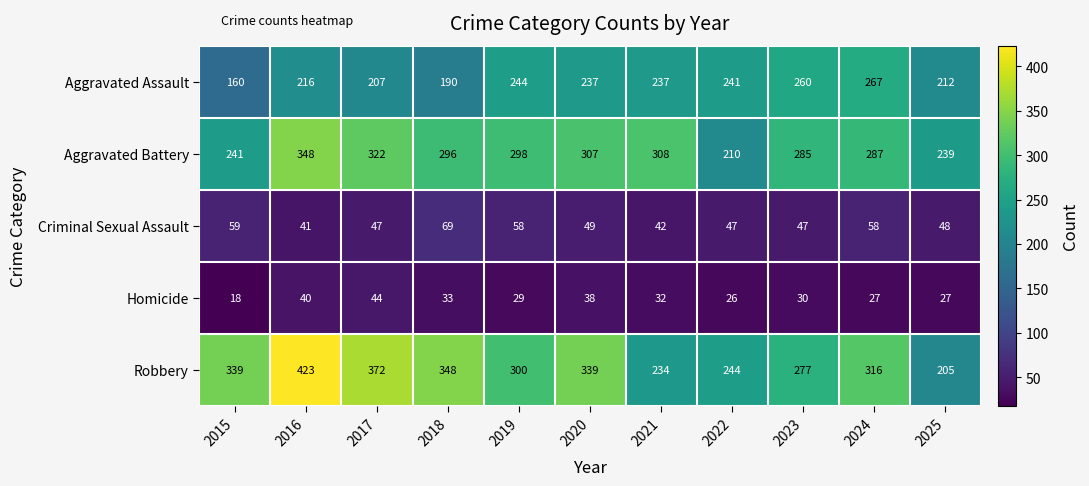

What is the smallest value displayed?

18